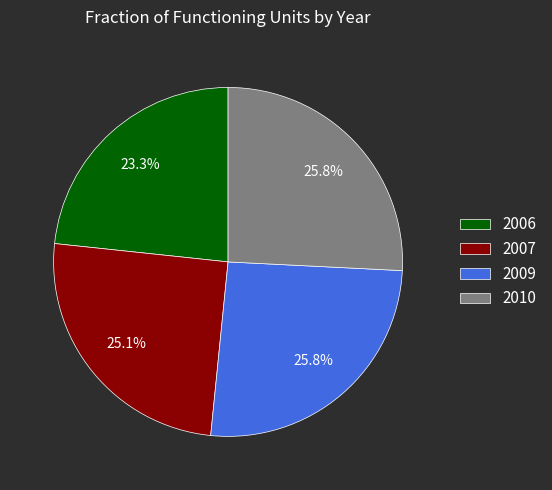

Combined, do 2007 and 2010 account for over 50%?

Yes